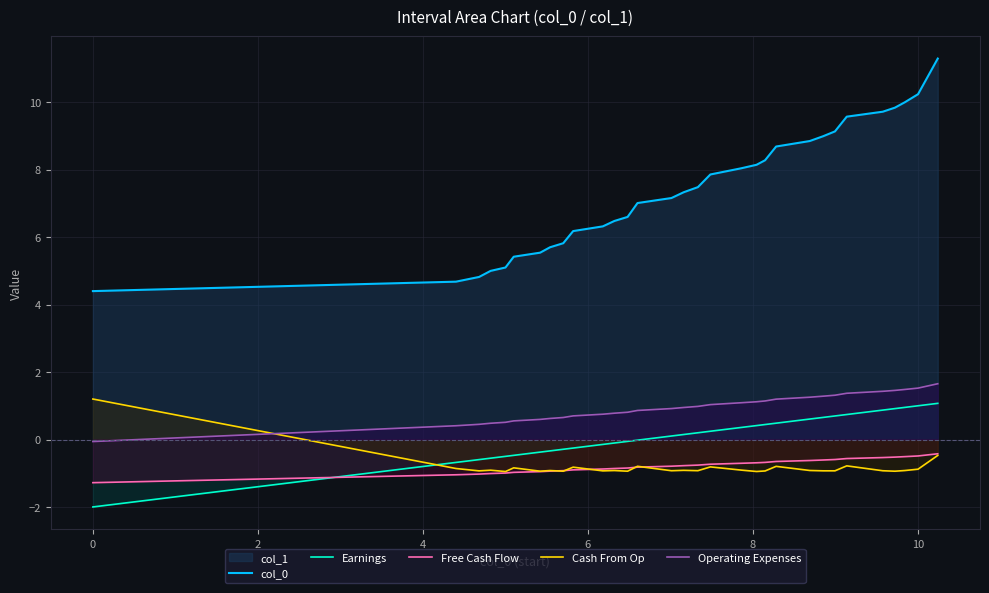

True or false: Operating Expenses has more than 2 points higher than both neighbors.

False